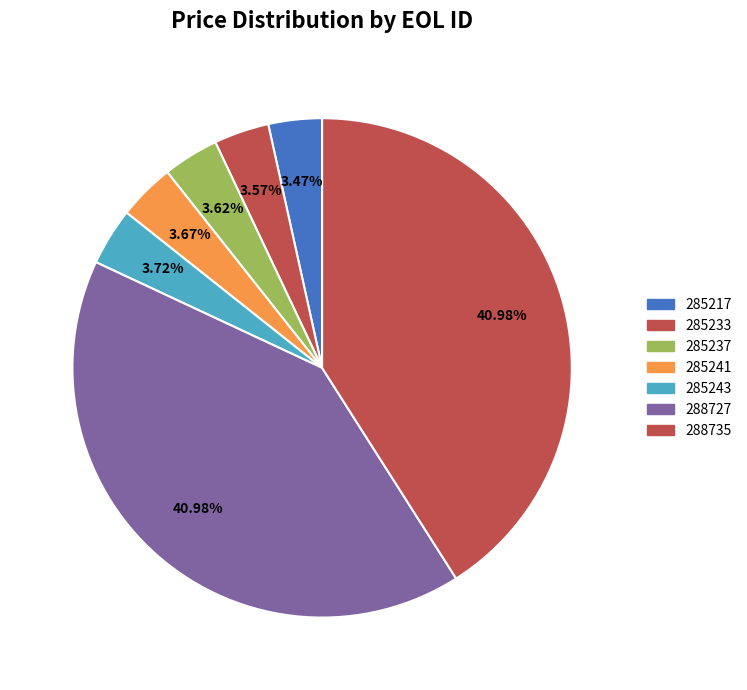

How many slices are in this pie chart?

7